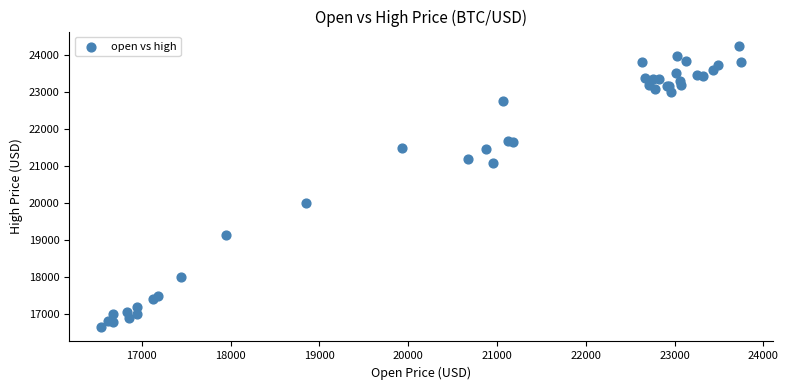

What Y value in the scatter plot is closest to 20438?

20004.0